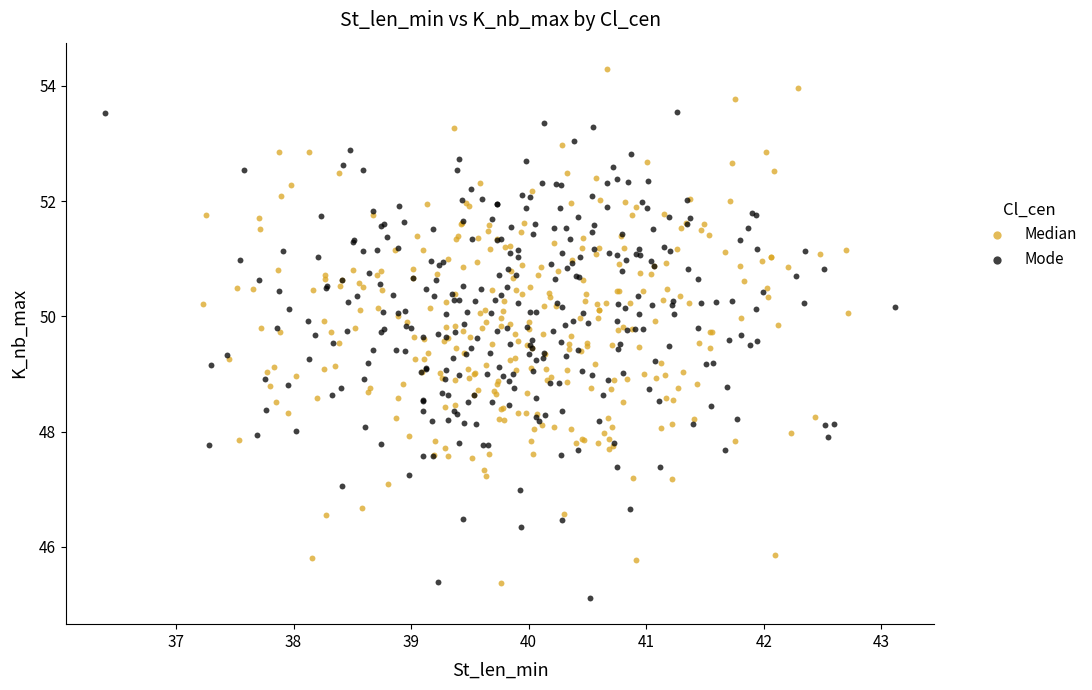

Which series reaches the maximum Y coordinate?

Median